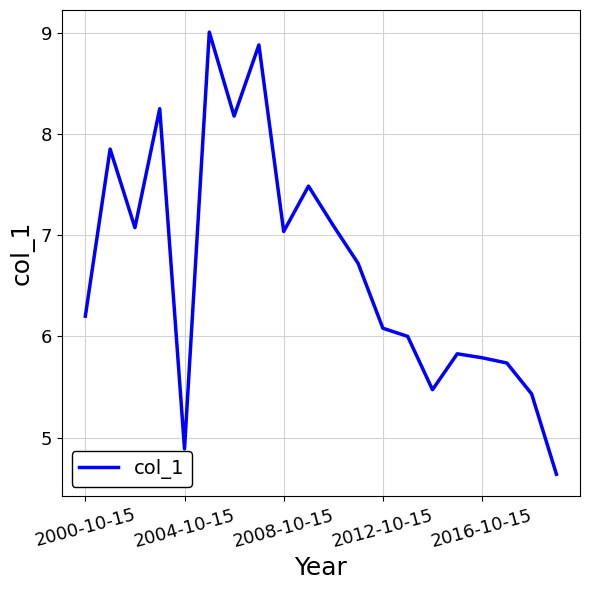

What is the maximum value shown in the chart?

9.0